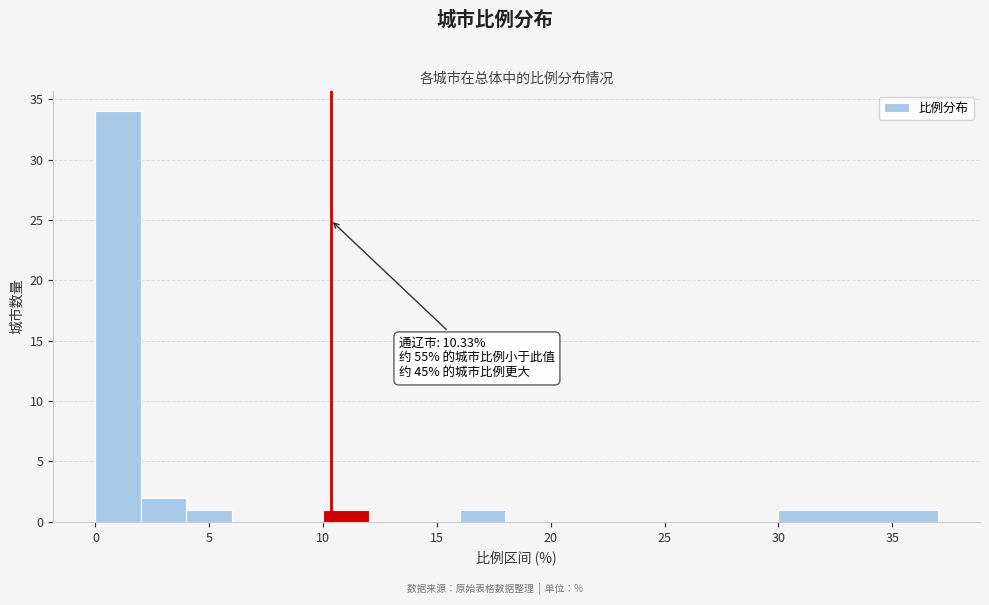

Over which range of the x-axis is the bar tallest?

0 to 2